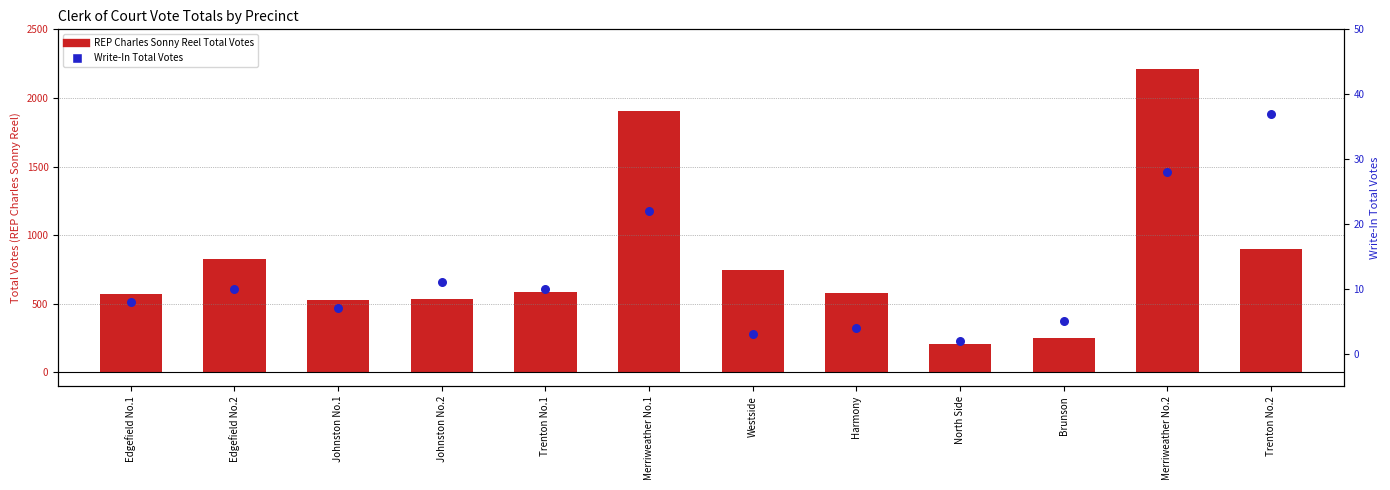

Which has a higher value, Edgefield No.2 or Trenton No.2?

Trenton No.2